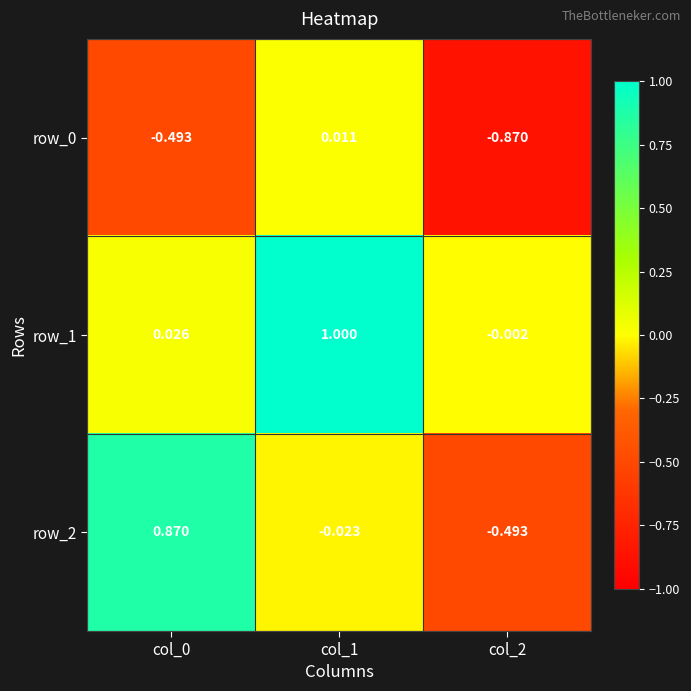

Is the value of row_1 at col_1 greater than the value of row_2 at col_2?

Yes